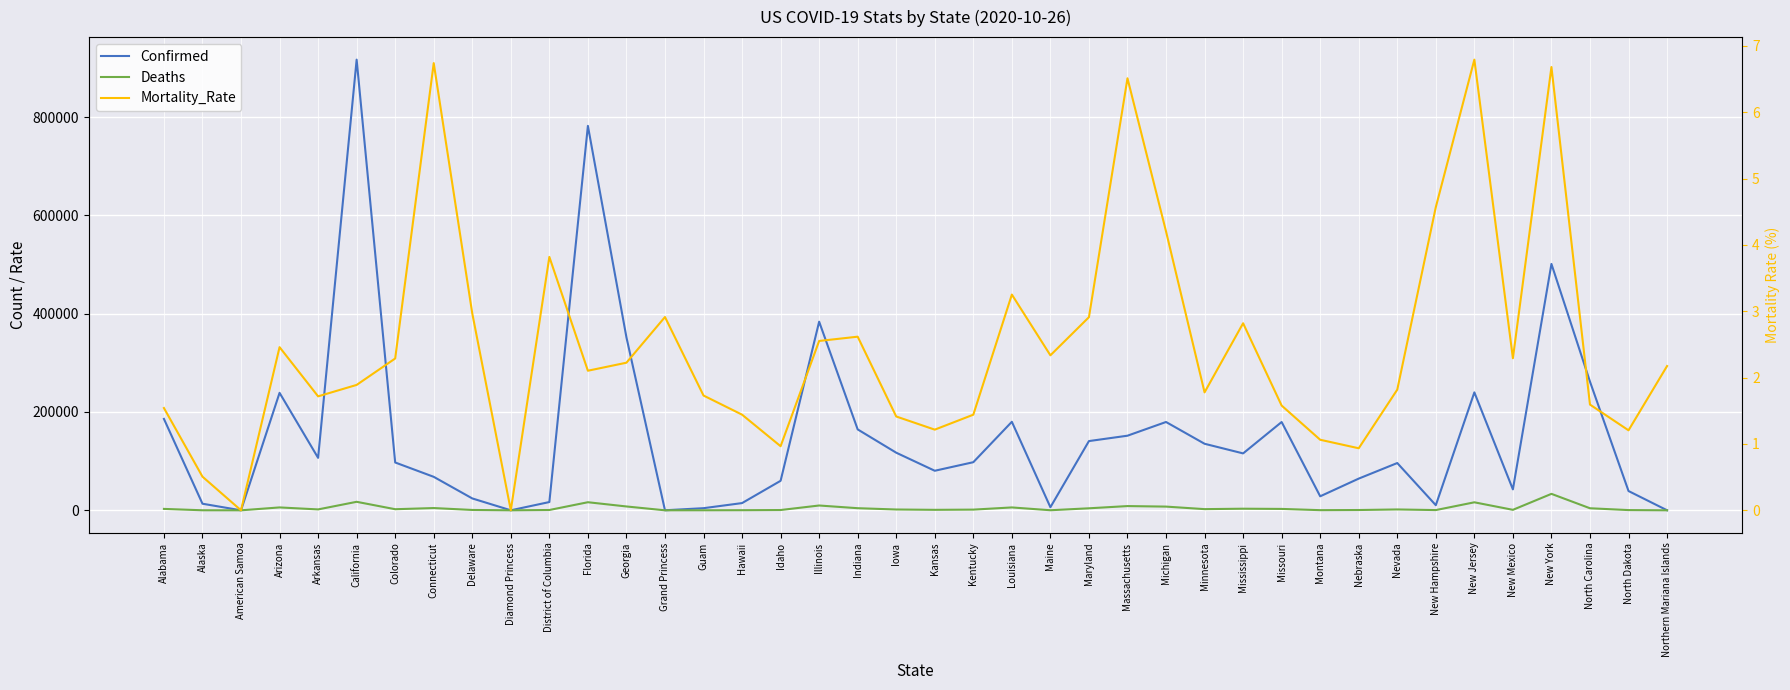

What is the difference between the second highest and second lowest values in the Mortality_Rate series?

6.7